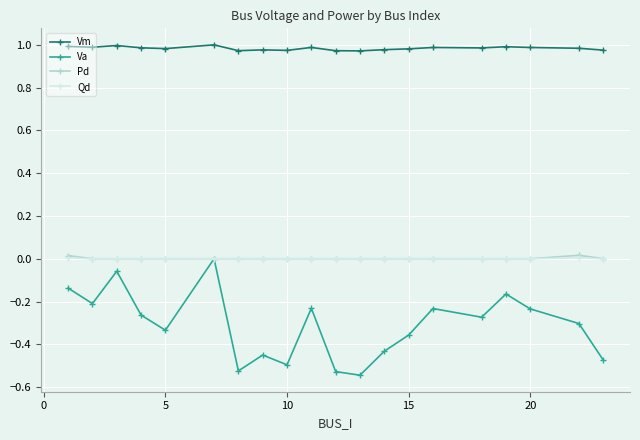

How many distinct data groups are displayed?

4